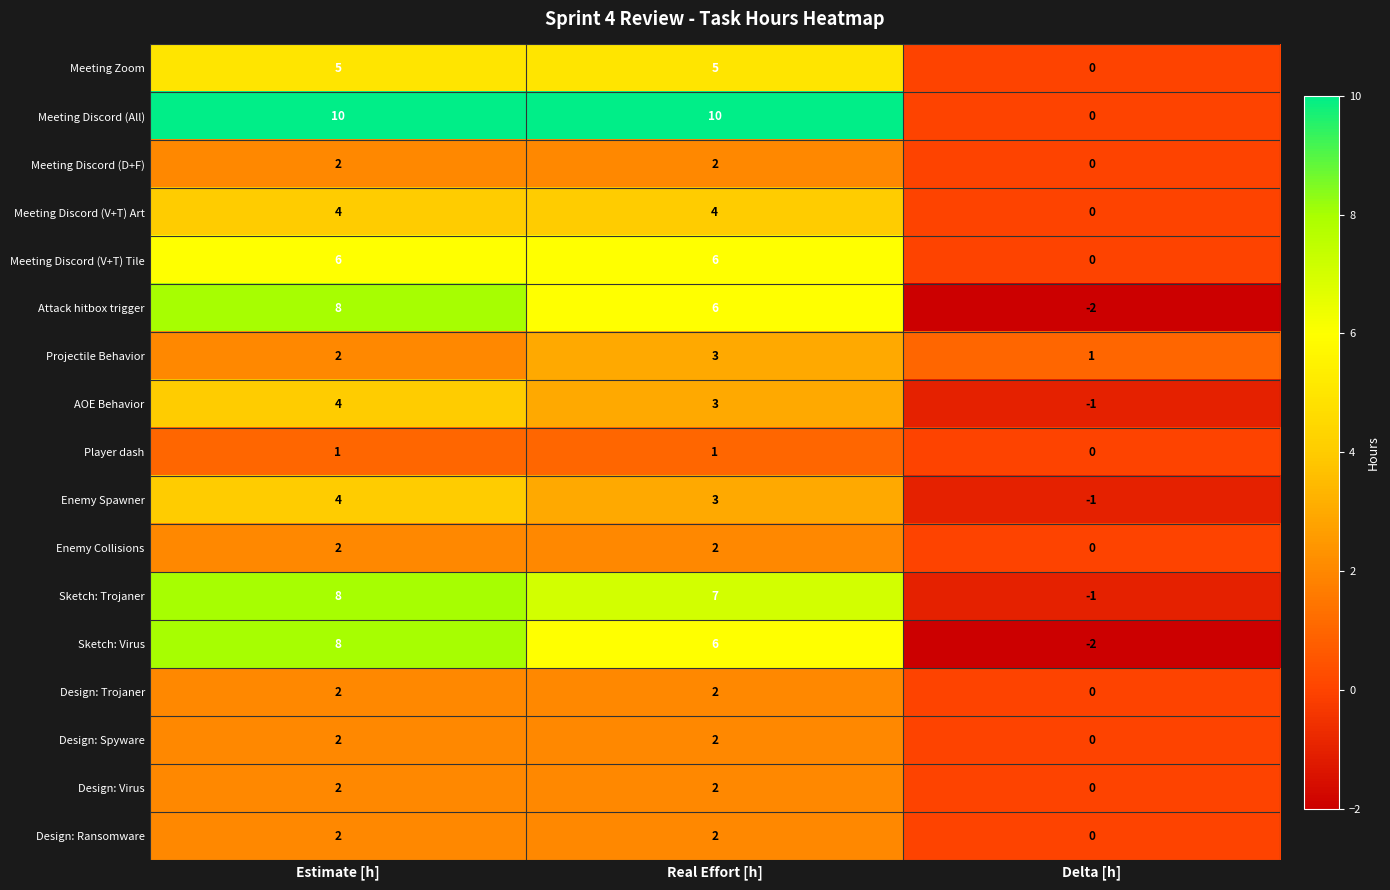

Between Real Effort [h] and Delta [h], which series saw the biggest shift?

Meeting Discord (All)